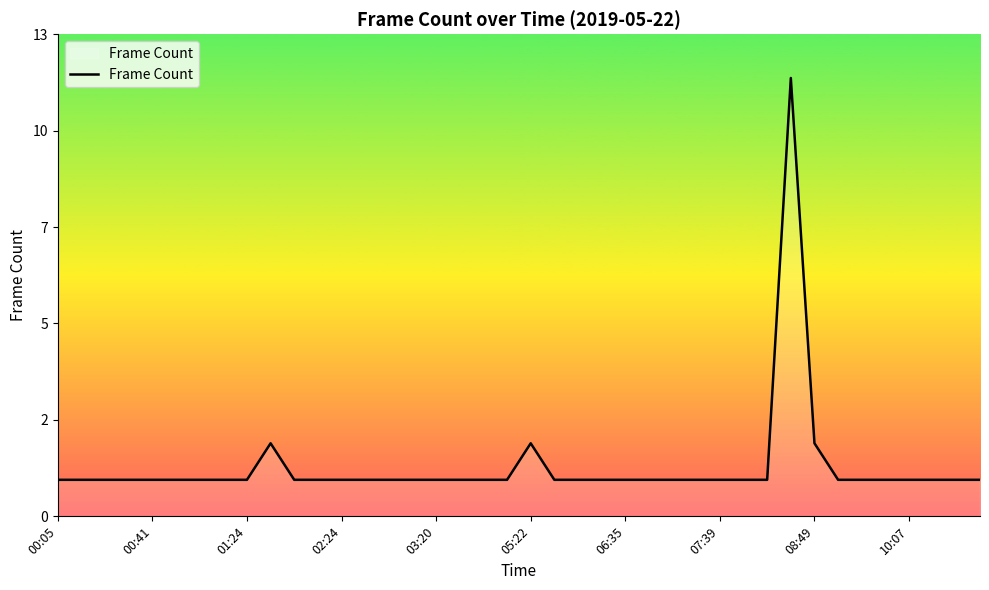

Reading left to right, list all the values displayed in this chart.

1	1	1	1	1	1	1	1	1	2	1	1	1	1	1	1	1	1	1	1	2	1	1	1	1	1	1	1	1	1	1	12	2	1	1	1	1	1	1	1